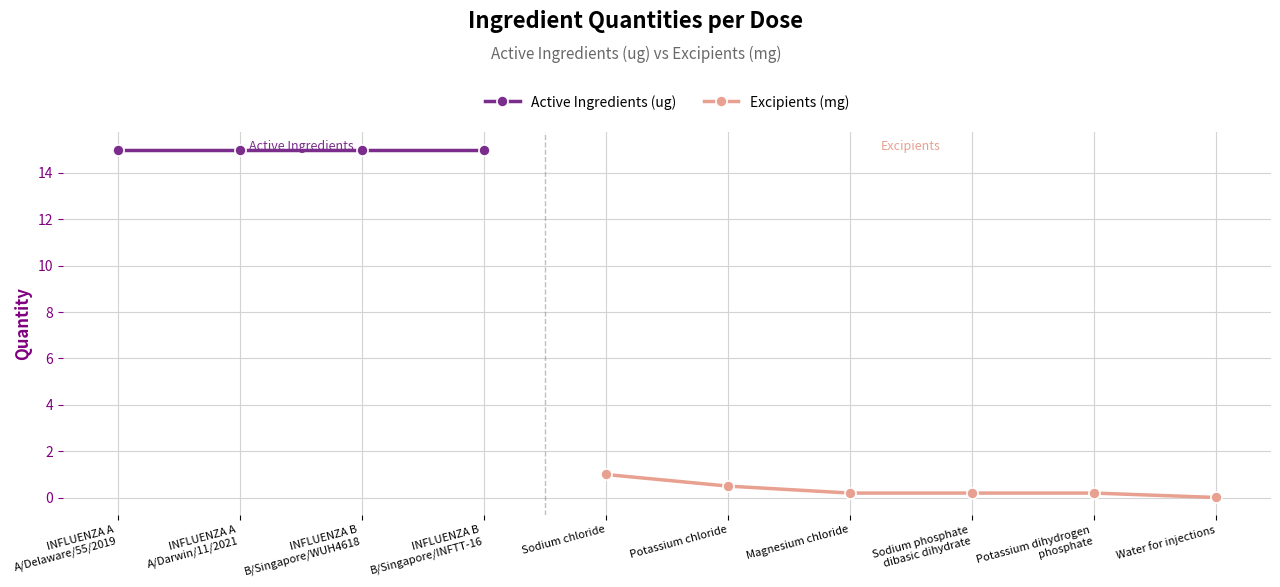

What is the difference between the second highest and minimum values?

0.5